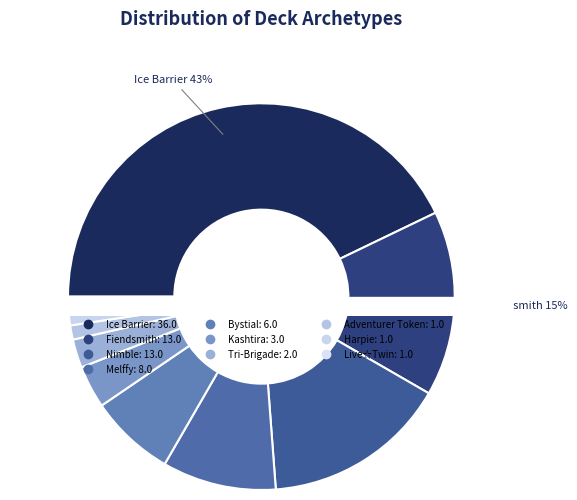

To the nearest percent, what is the difference between the largest and smallest slice percentages?

42%